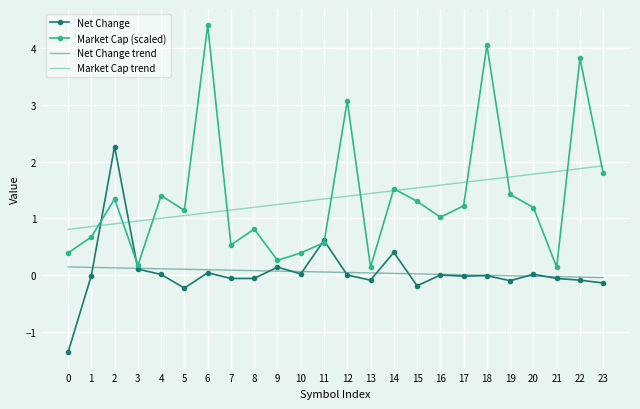

What is the minimum value shown in the chart?

-1.4